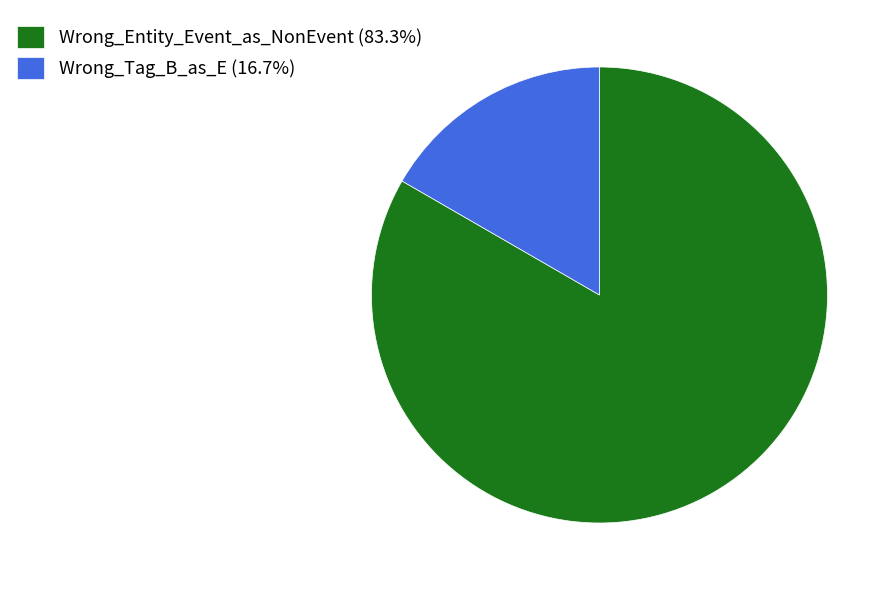

Does any single category account for the majority?

Yes